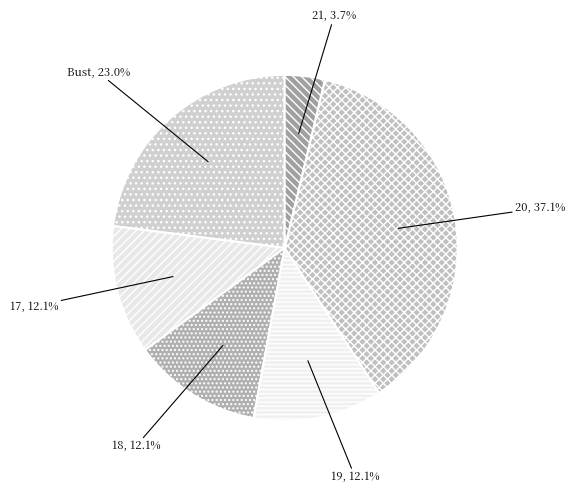

How many slices are in this pie chart?

6